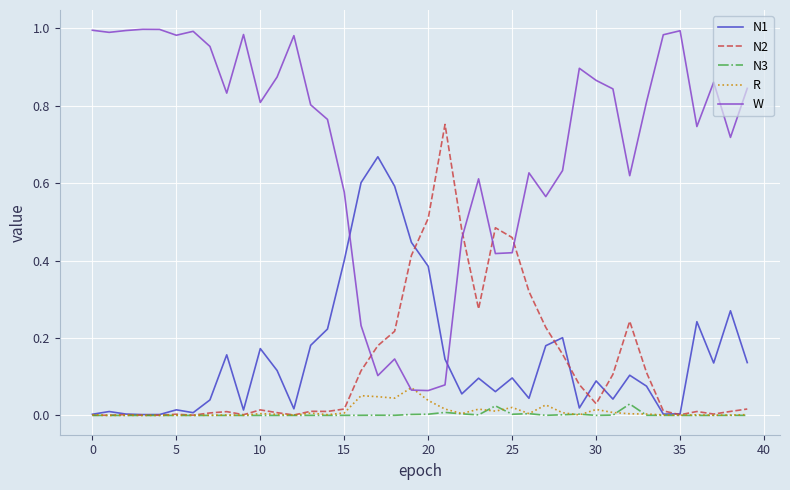

Does the chart display data point markers on the line(s)?

No